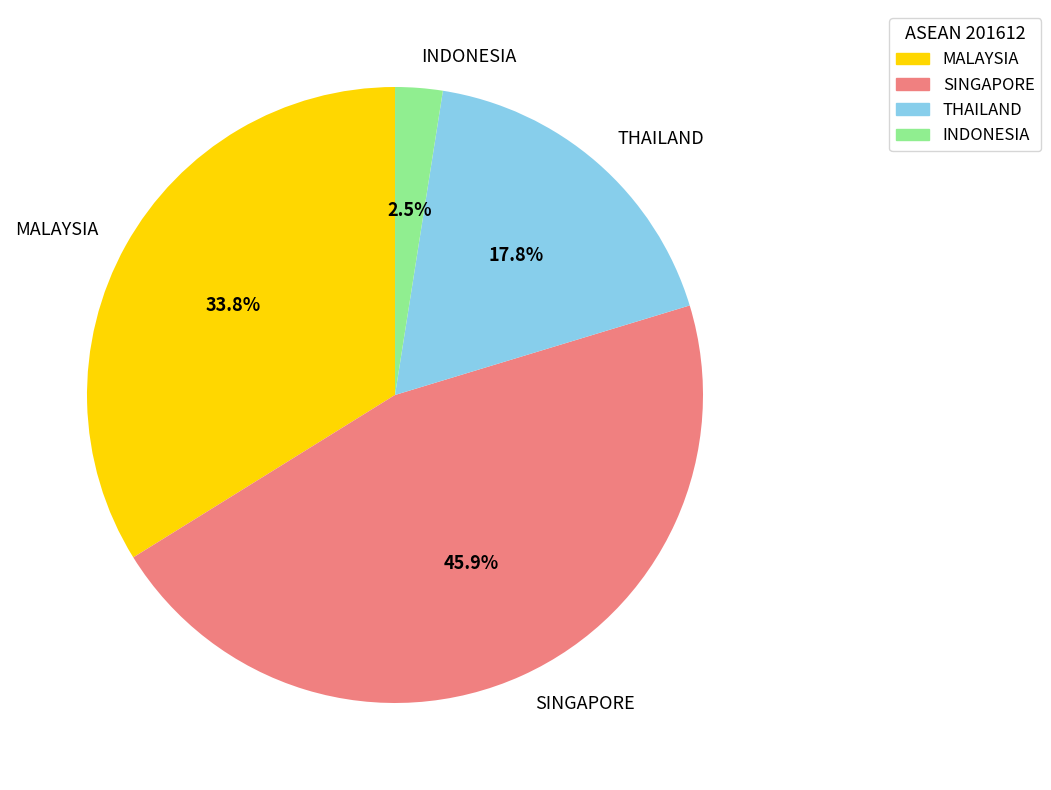

Is INDONESIA the majority of the pie?

No